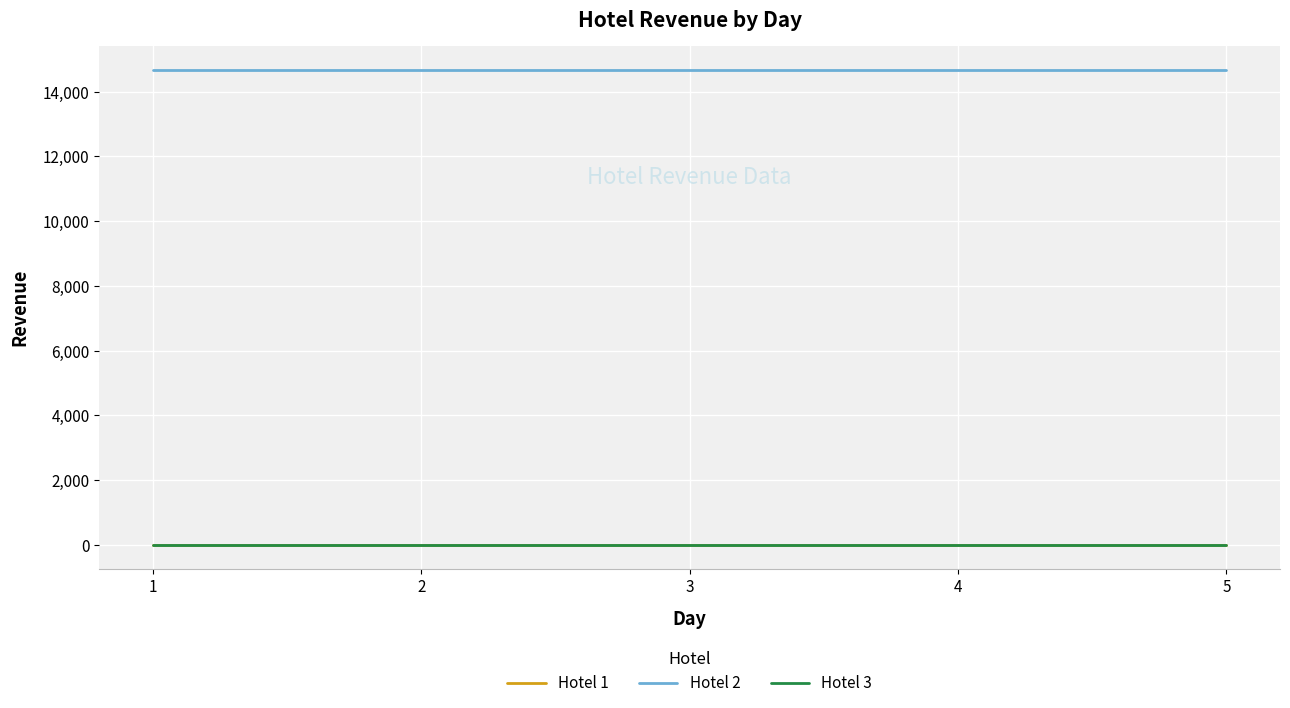

True or false: Hotel 2 and Hotel 3 cross at least once.

False